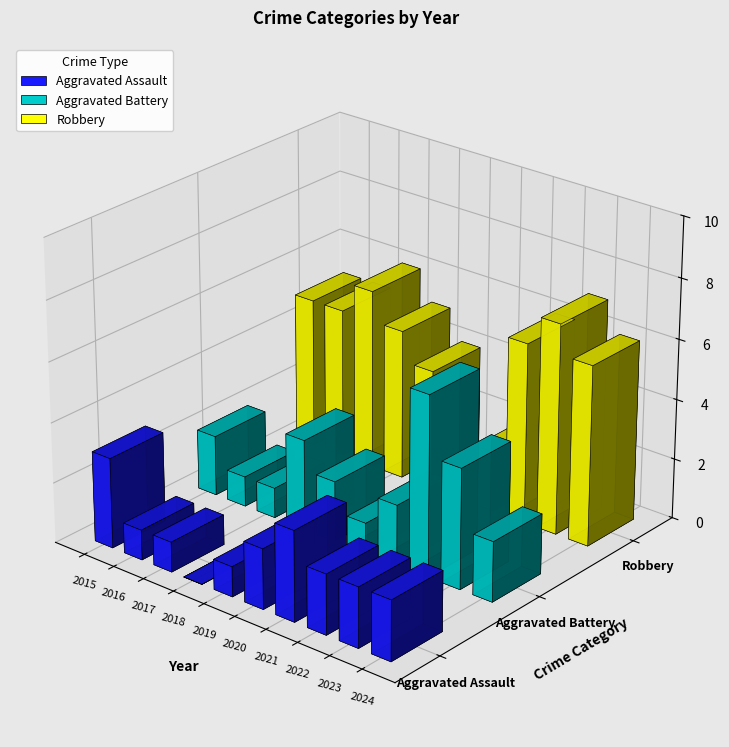

Which category has the highest value across all series?

2023